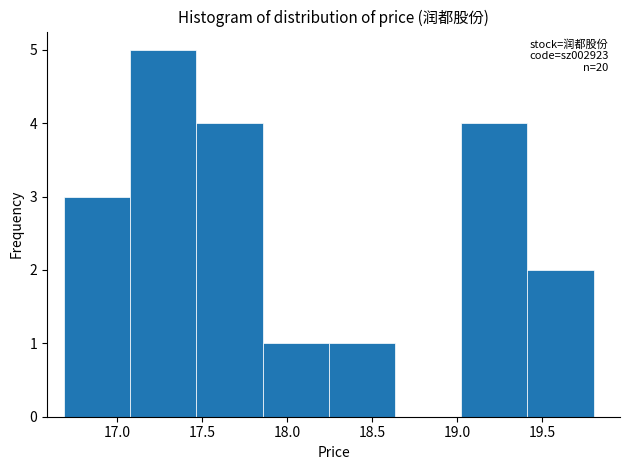

Over which range of the x-axis is the bar tallest?

17.10 to 17.45